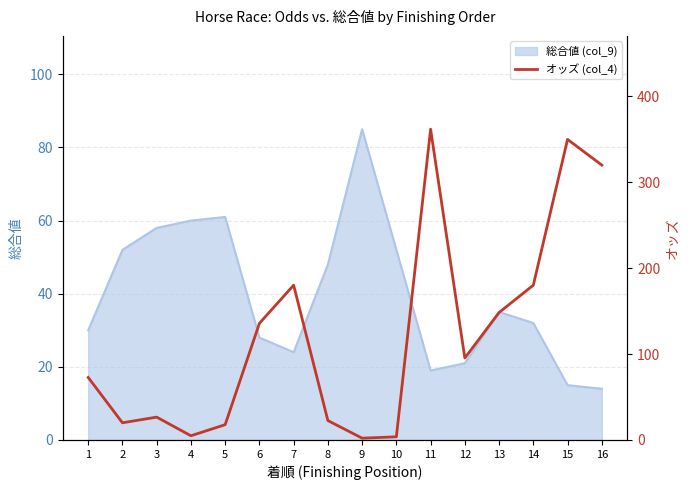

The chart shows a value of 464.6 at 16. True or false?

False